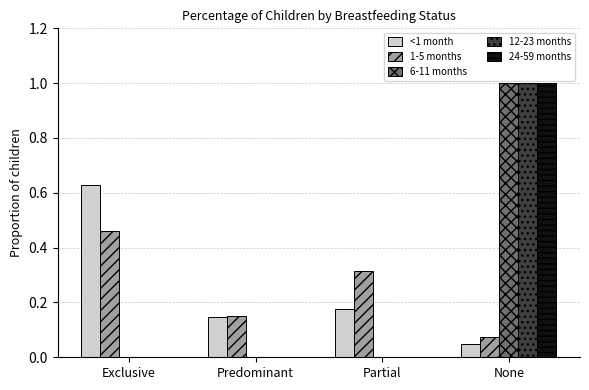

The 12-23 months series shows 0.5 at Partial. True or false?

False